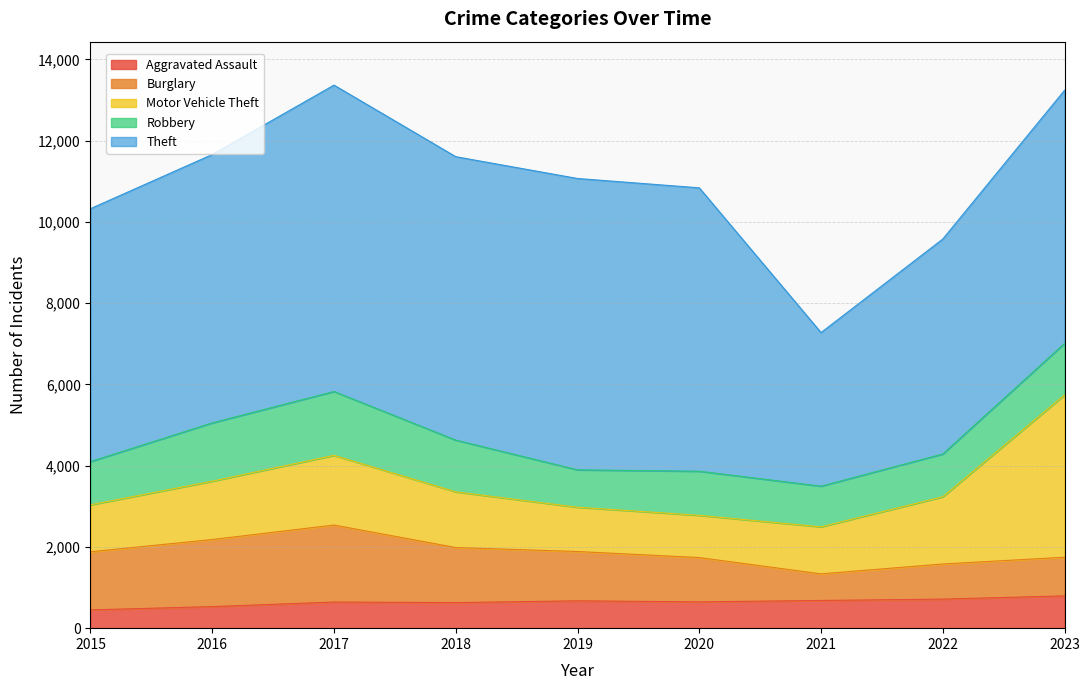

Reading left to right, what are all the values shown in this chart?

Aggravated Assault: 2015=450	2016=531	2017=643	2018=630	2019=673	2020=648	2021=682	2022=715	2023=795
Burglary: 2015=1431	2016=1651	2017=1896	2018=1355	2019=1214	2020=1090	2021=655	2022=865	2023=951
Motor Vehicle Theft: 2015=1155	2016=1436	2017=1715	2018=1371	2019=1090	2020=1040	2021=1157	2022=1655	2023=3997
Robbery: 2015=1065	2016=1436	2017=1573	2018=1274	2019=921	2020=1086	2021=1002	2022=1054	2023=1269
Theft: 2015=6226	2016=6606	2017=7542	2018=6977	2019=7172	2020=6976	2021=3781	2022=5291	2023=6230